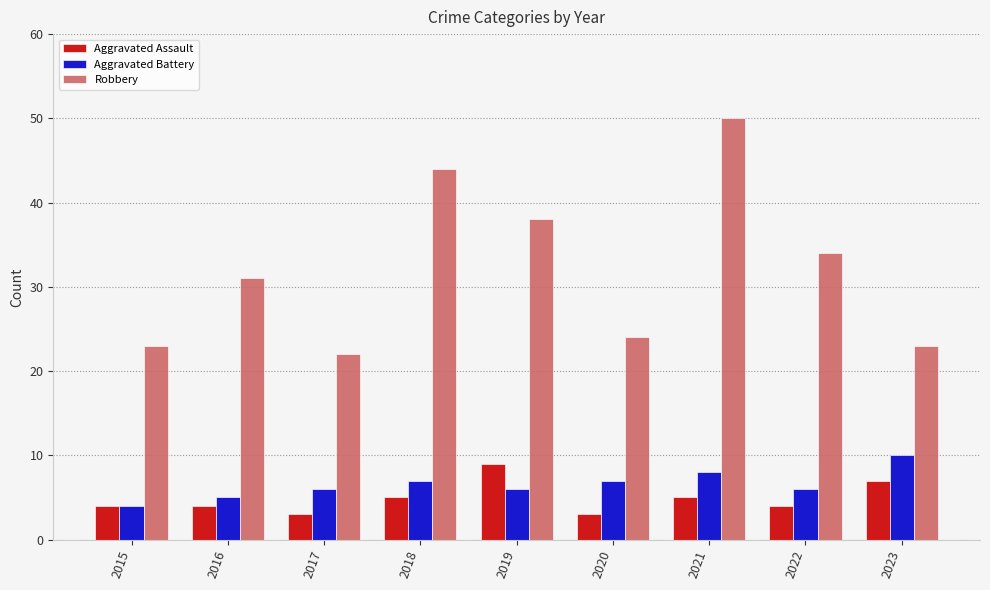

What is the highest value of the Aggravated Battery series?

10